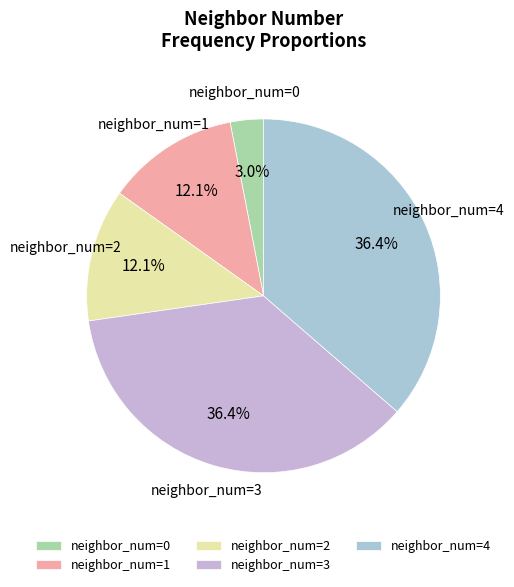

Is the sum of neighbor_num=3 and neighbor_num=0 greater than half?

No